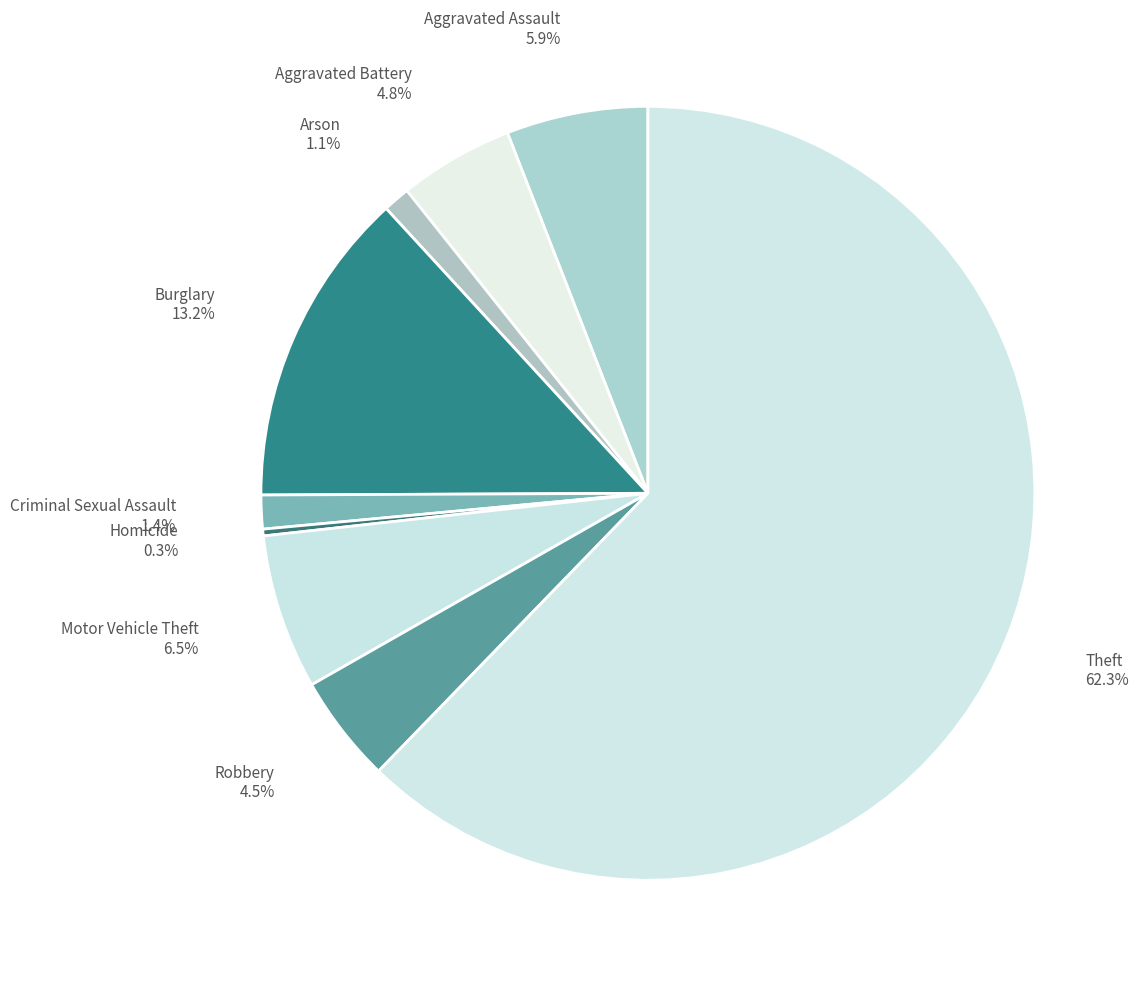

Between Theft and Robbery, which is larger?

Theft